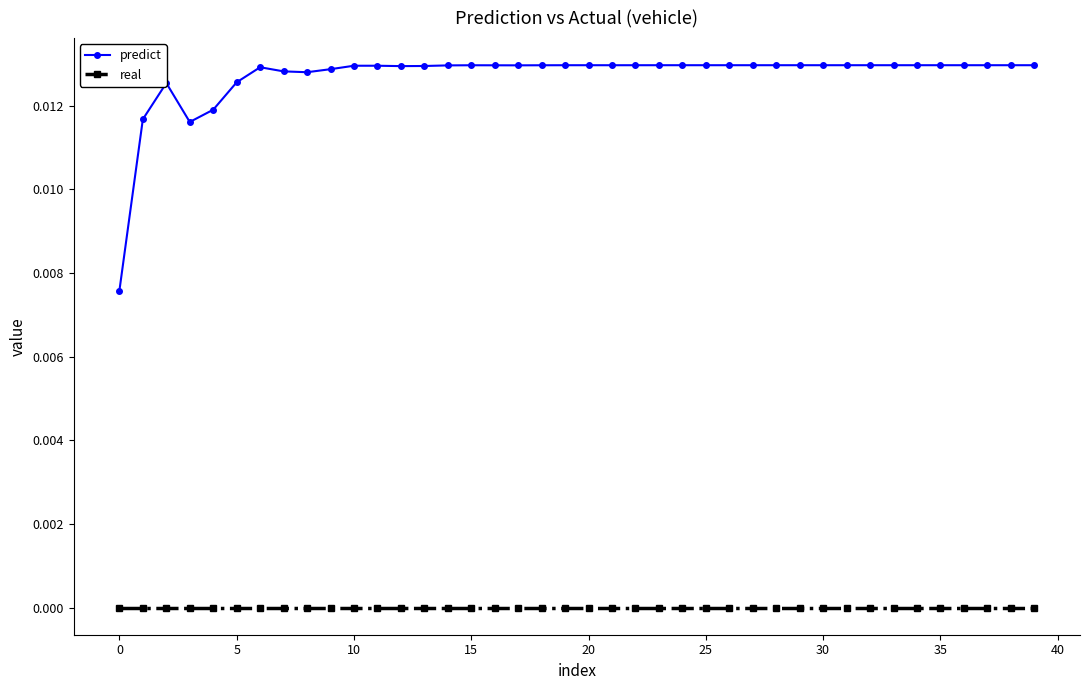

Which series has the widest spread of values?

predict